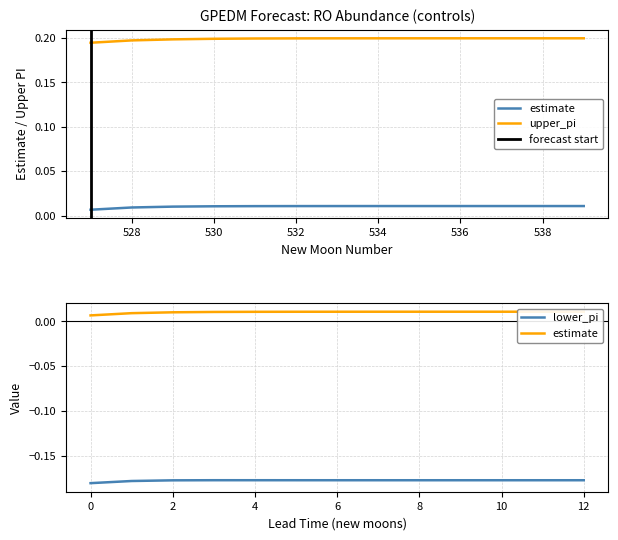

Which series has the largest range (max minus min)?

upper_pi